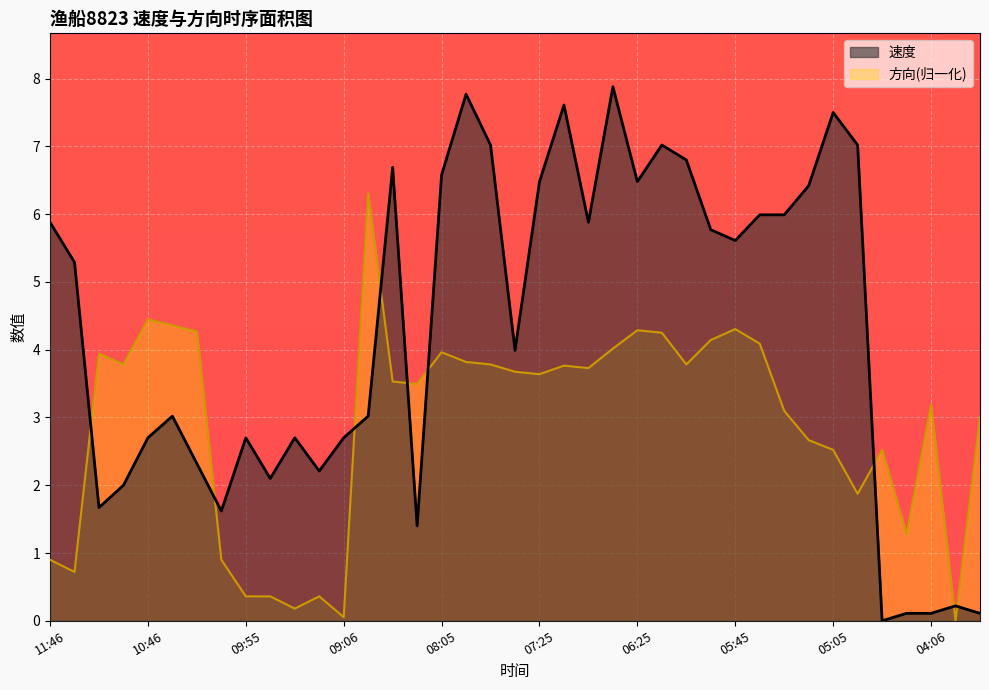

How many data points in 方向 are above 3?

25